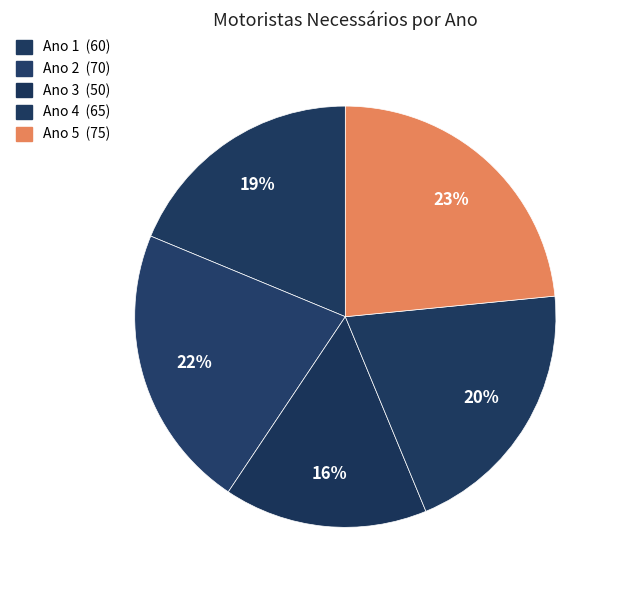

Which category has the smallest portion of the pie?

Ano 3